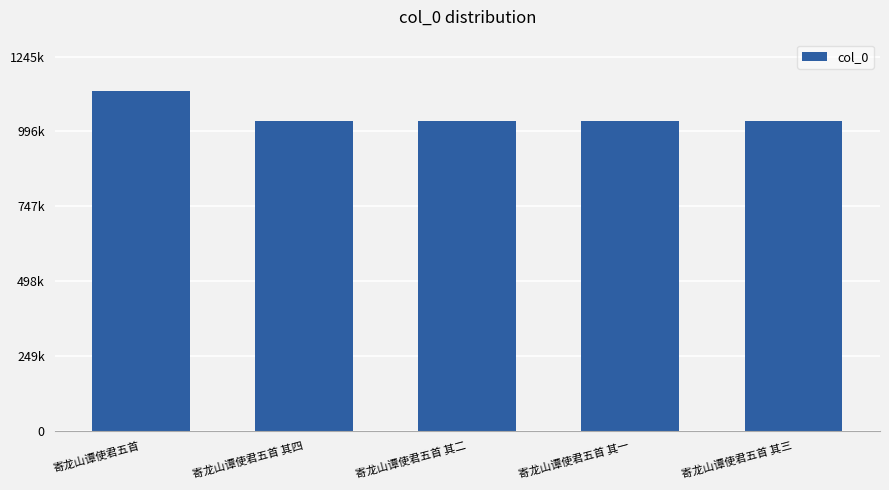

Are the bars horizontal?

No